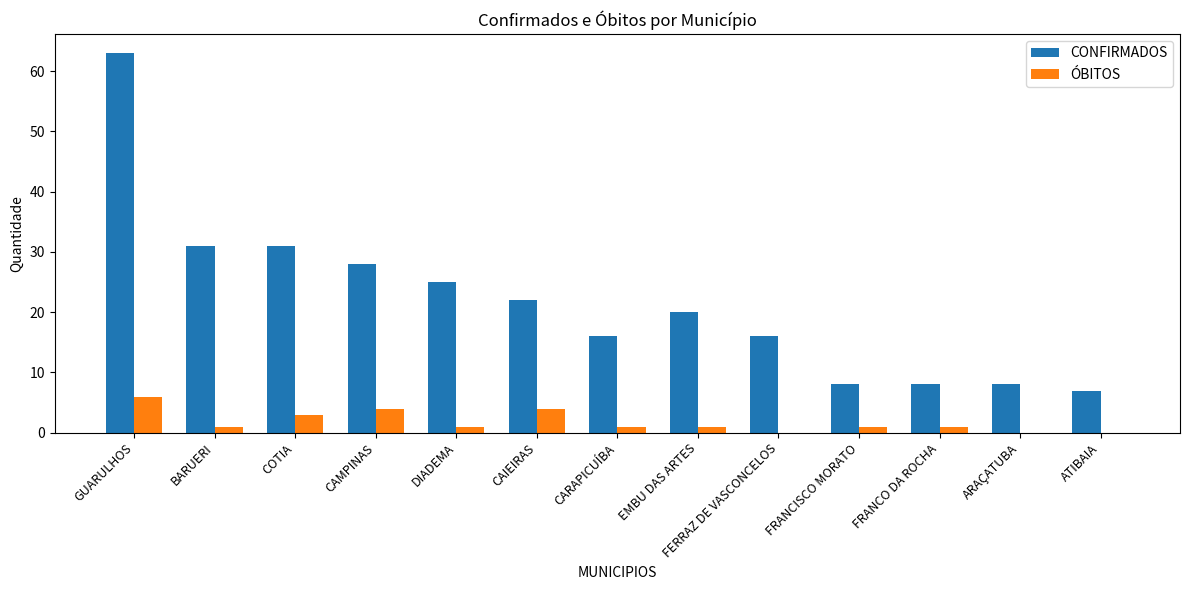

Between COTIA and FERRAZ DE VASCONCELOS, which series saw the biggest shift?

CONFIRMADOS